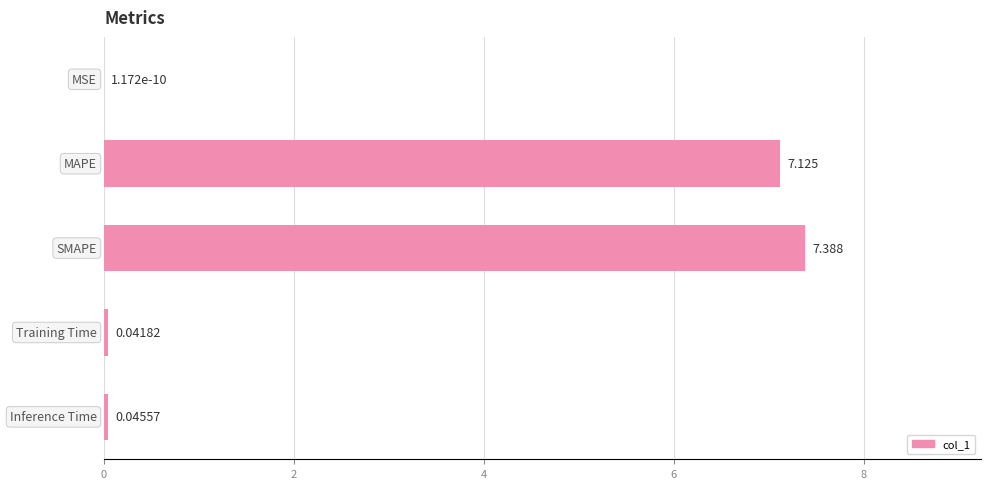

Does the chart contain stacked bars?

No